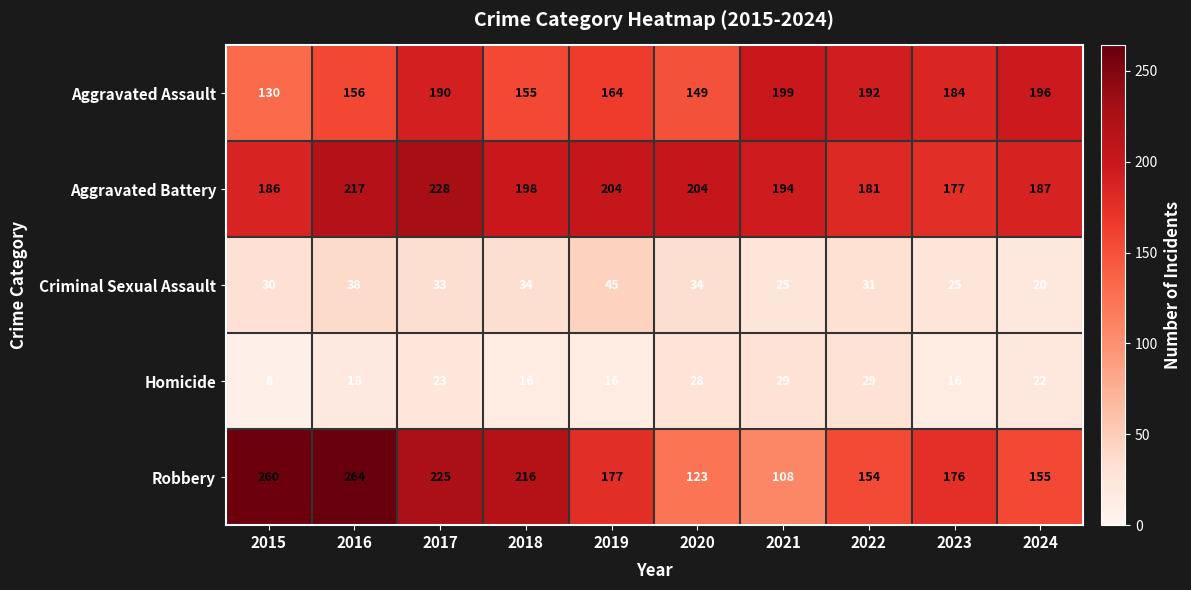

At 2023, list the series in order from largest to smallest.

Aggravated Assault, Aggravated Battery, Robbery, Criminal Sexual Assault, Homicide